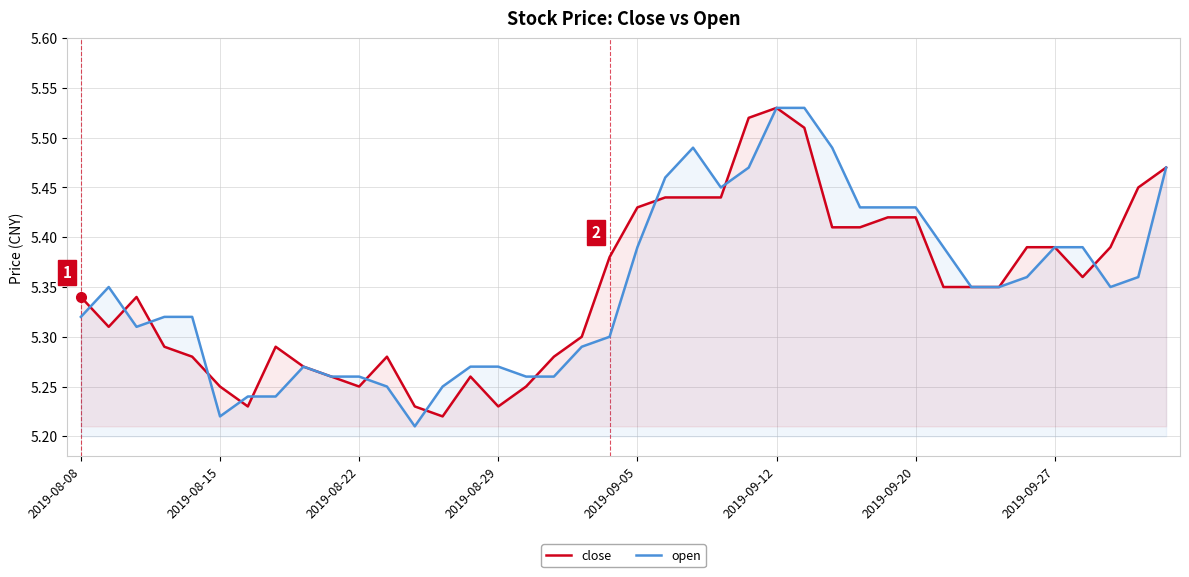

True or false: close and open cross at least once.

True